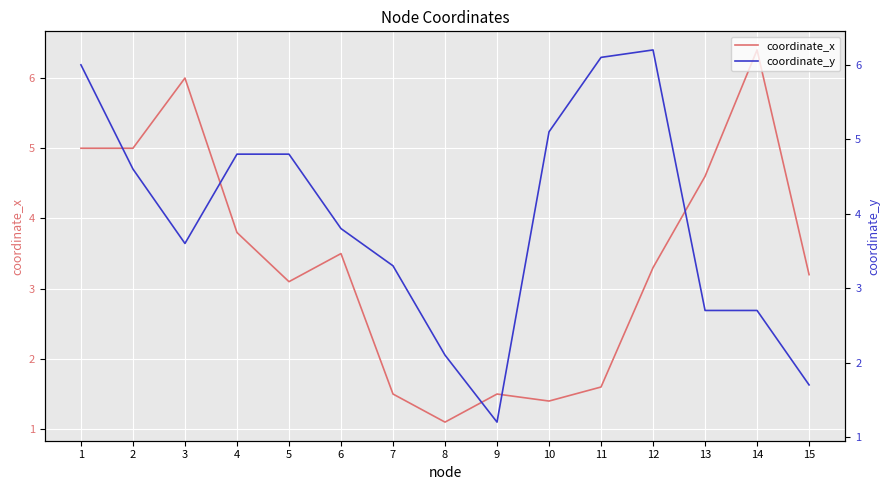

The coordinate_x series shows 1.1 at 8. True or false?

True